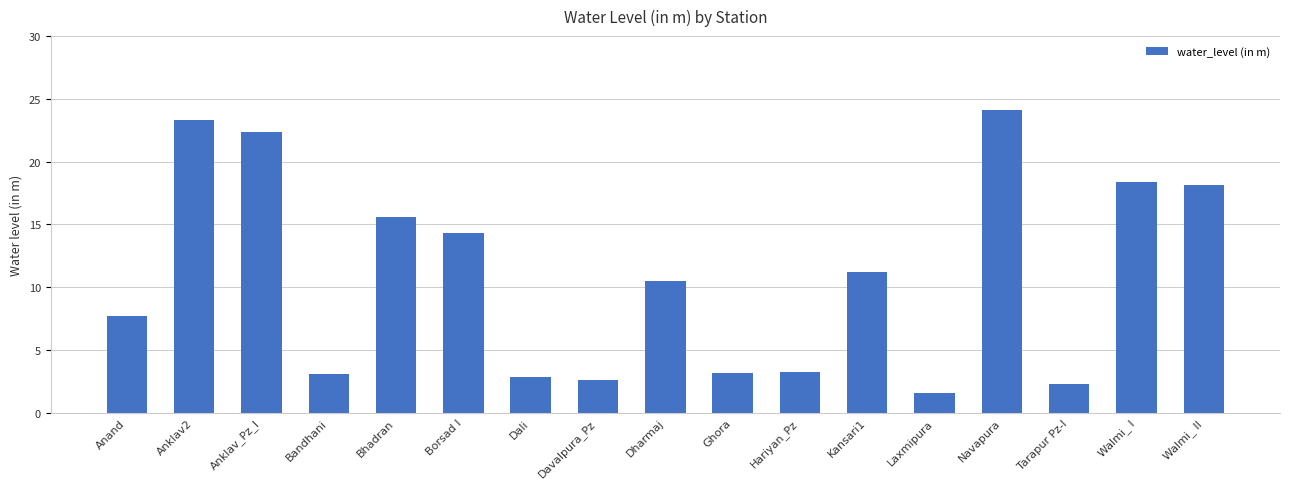

Between Anklav_Pz_I and Bandhani, which is larger?

Anklav_Pz_I